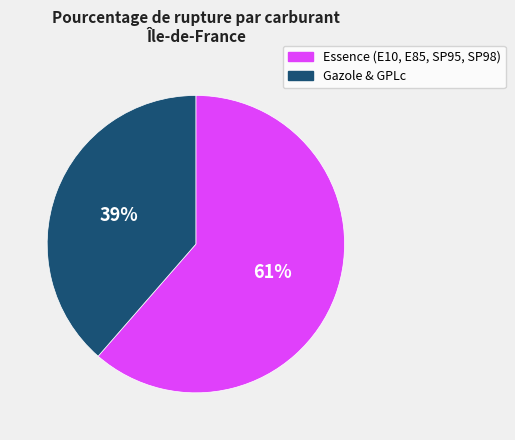

To the nearest percent, what is the average slice percentage?

50%